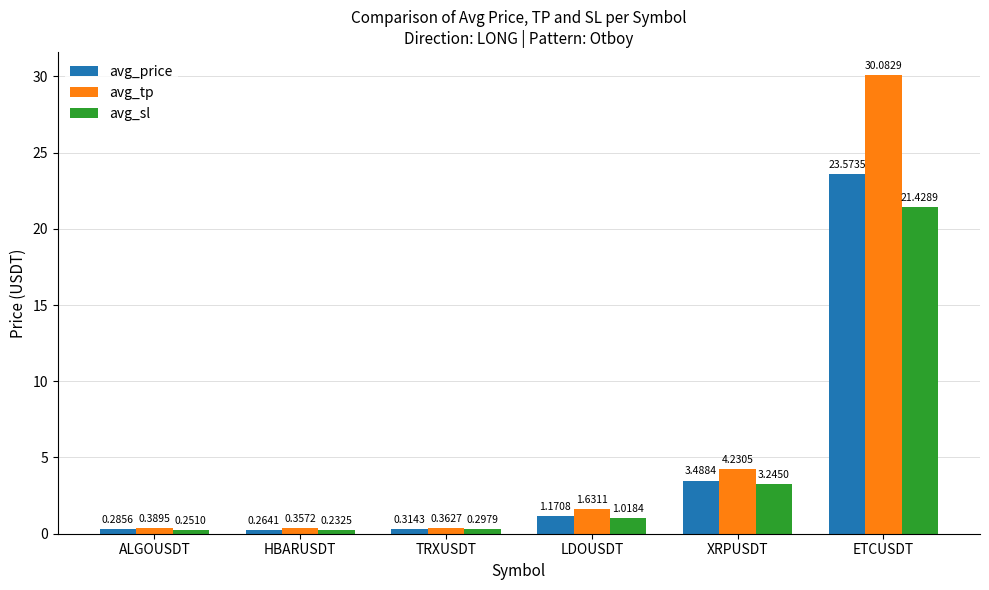

What is the total value across all series at ALGOUSDT?

0.9